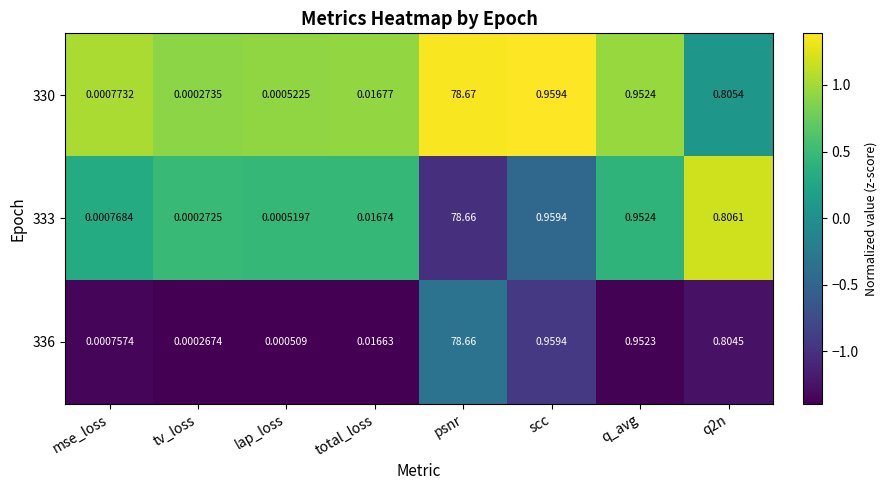

At which label does 333 reach its peak?

psnr